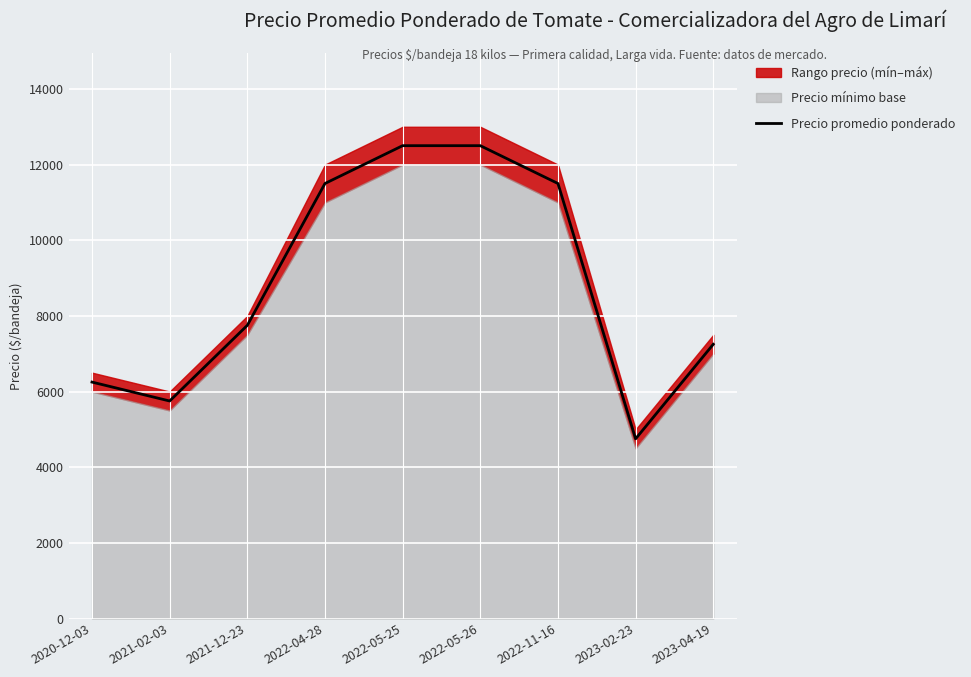

Which label corresponds to the largest value in the chart?

2022-05-25